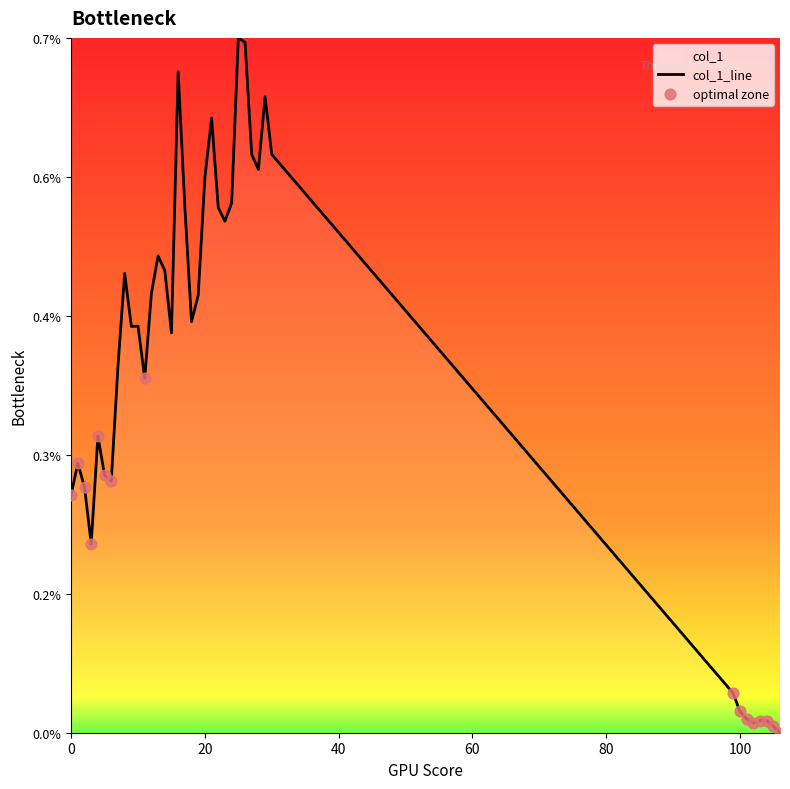

Between 12 and 2, which is larger?

12